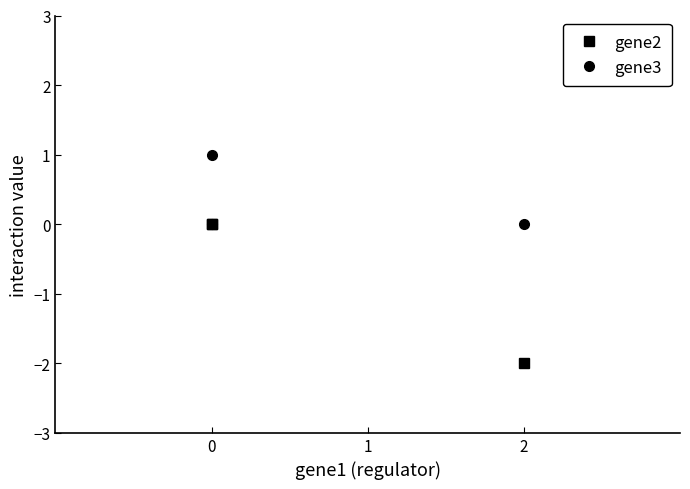

How many values in the gene3 series exceed 0?

1